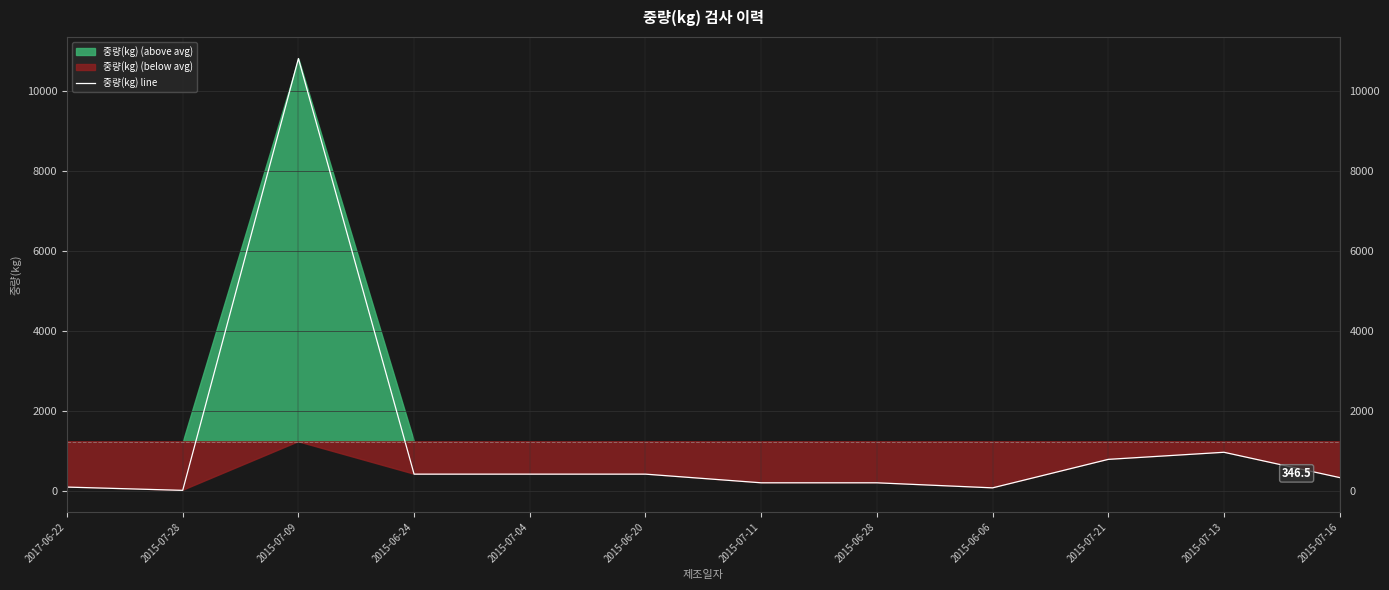

How many interior local valleys (lower than both neighbors) does the data have?

2